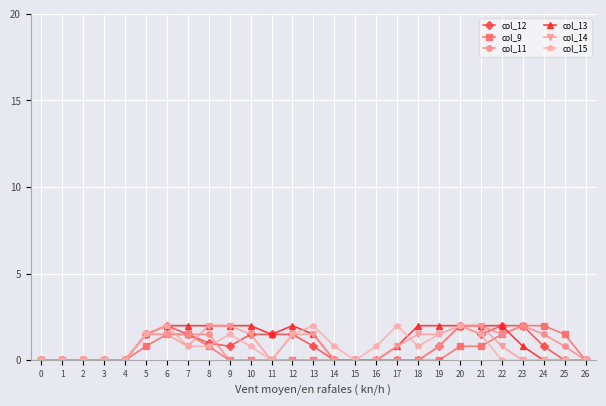

What is the total value across all series at 13?

5.8